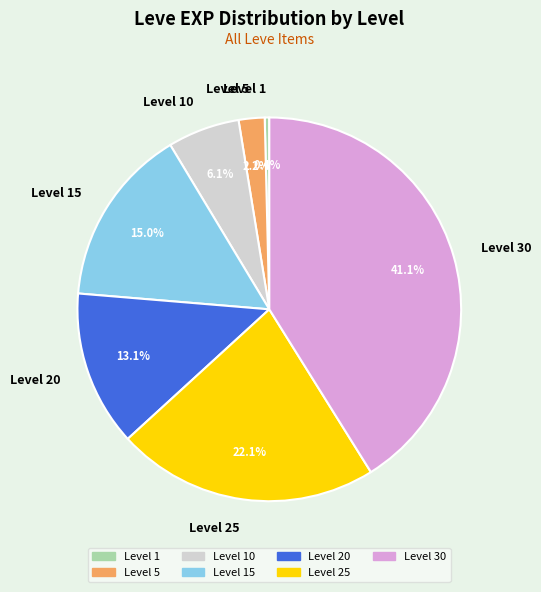

Between Level 1 and Level 10, which is larger?

Level 10